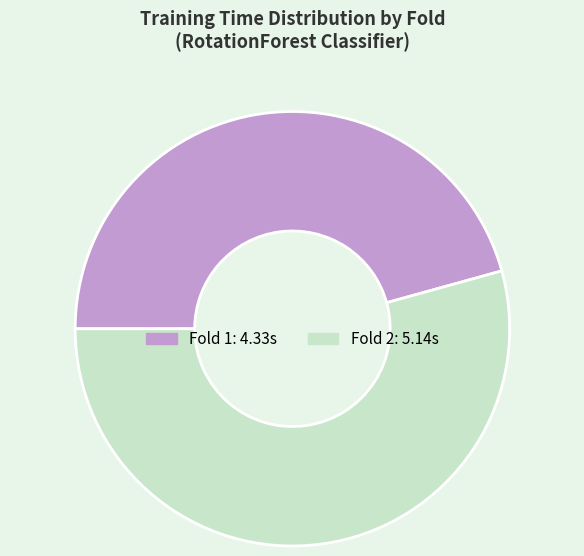

How many slices are in this pie chart?

2